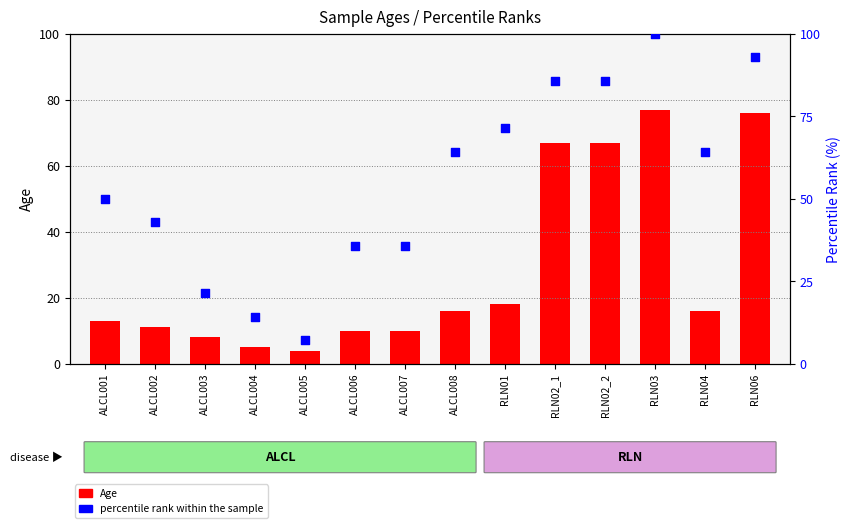

What are all the series names shown in the legend?

Age, percentile rank within the sample